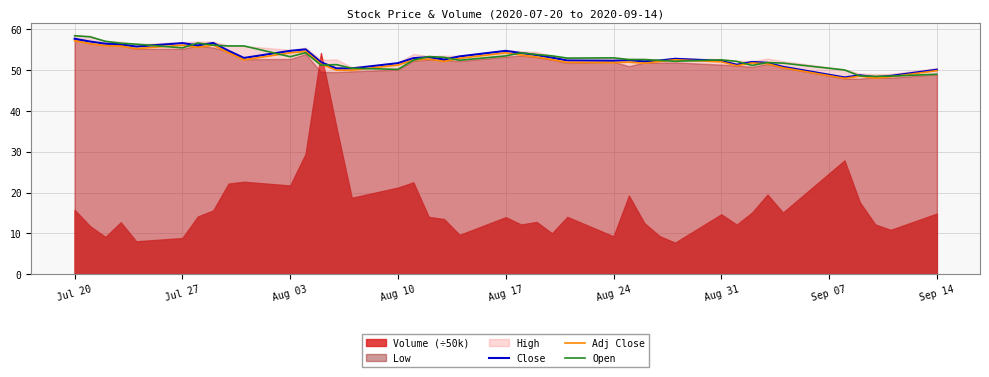

What is the minimum value for Adj Close?

48.0